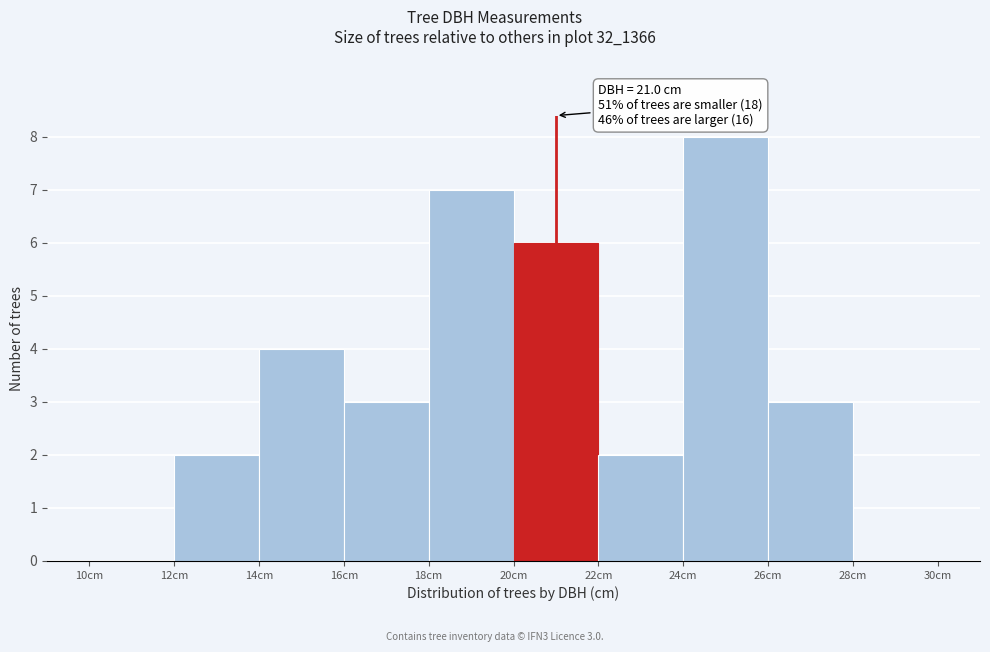

Over which range of the x-axis is the bar tallest?

24 to 26